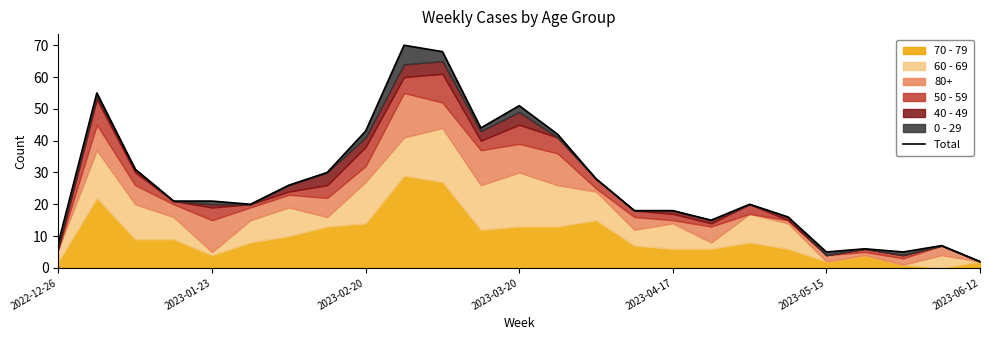

At which category does the chart reach its peak across all series?

9